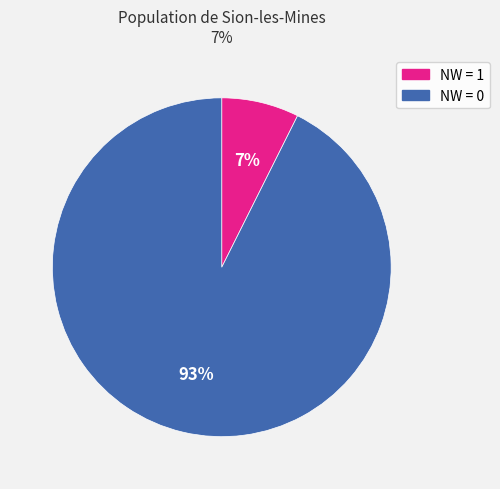

How many slices are in this pie chart?

2